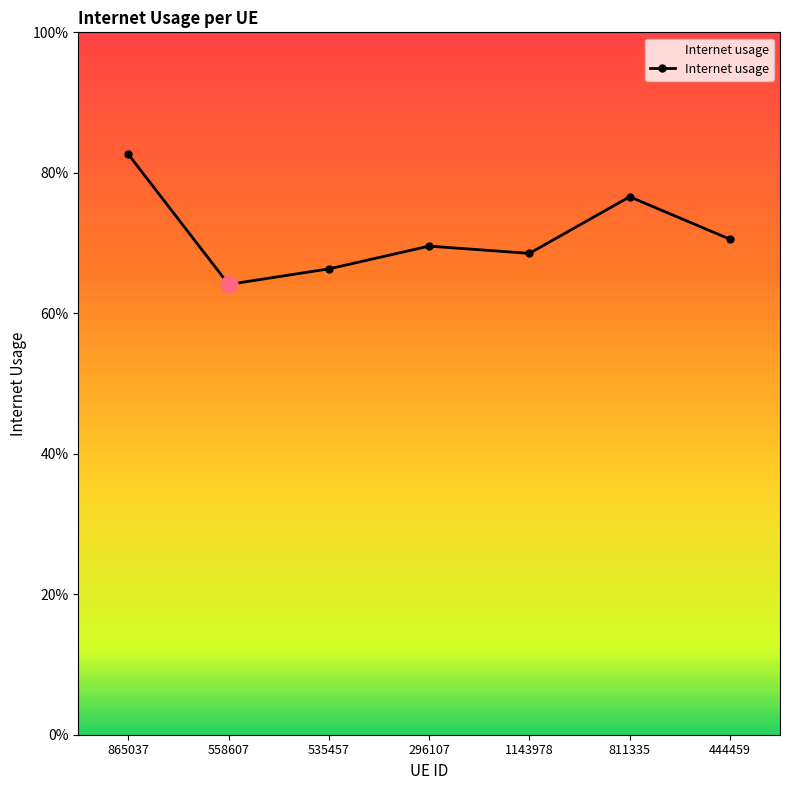

What is the difference between the second highest and second lowest values?

0.1